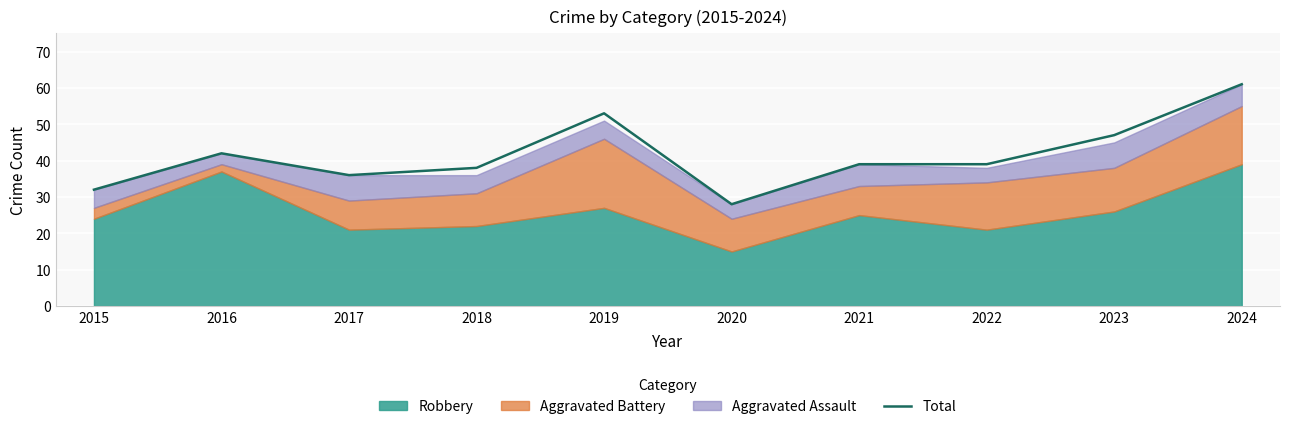

What is the sum of all values?

415